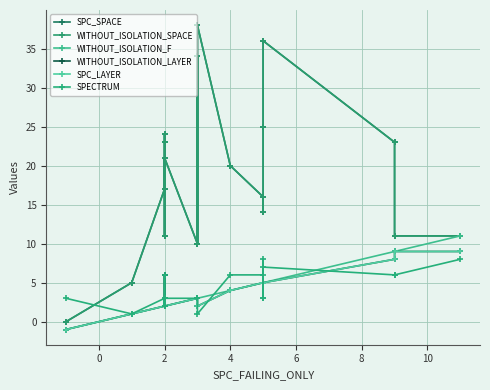

Which series has the largest total across all categories?

SPC_SPACE